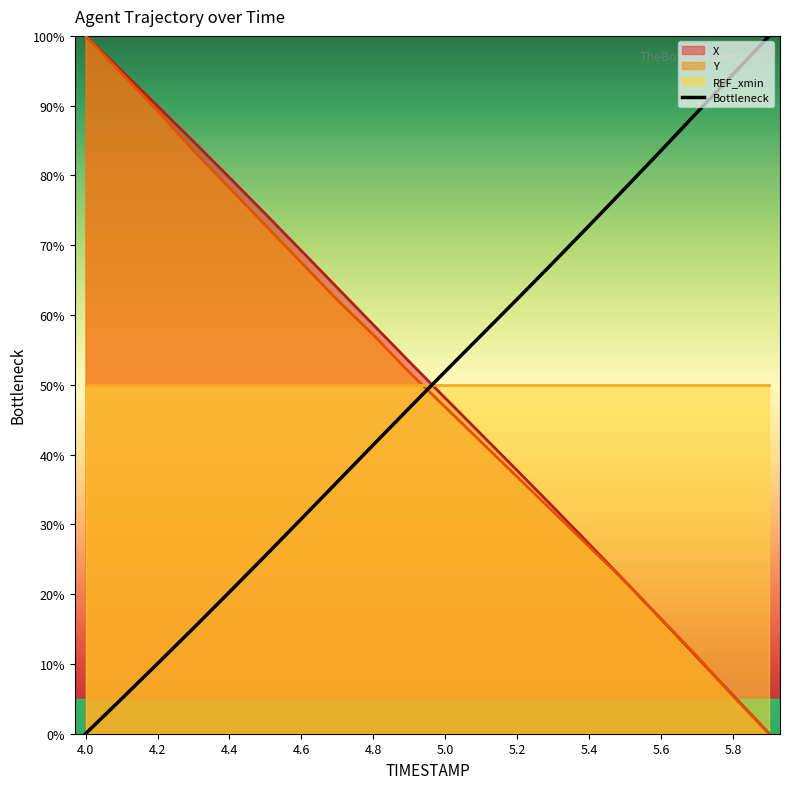

How many times do Bottleneck and X cross each other?

1